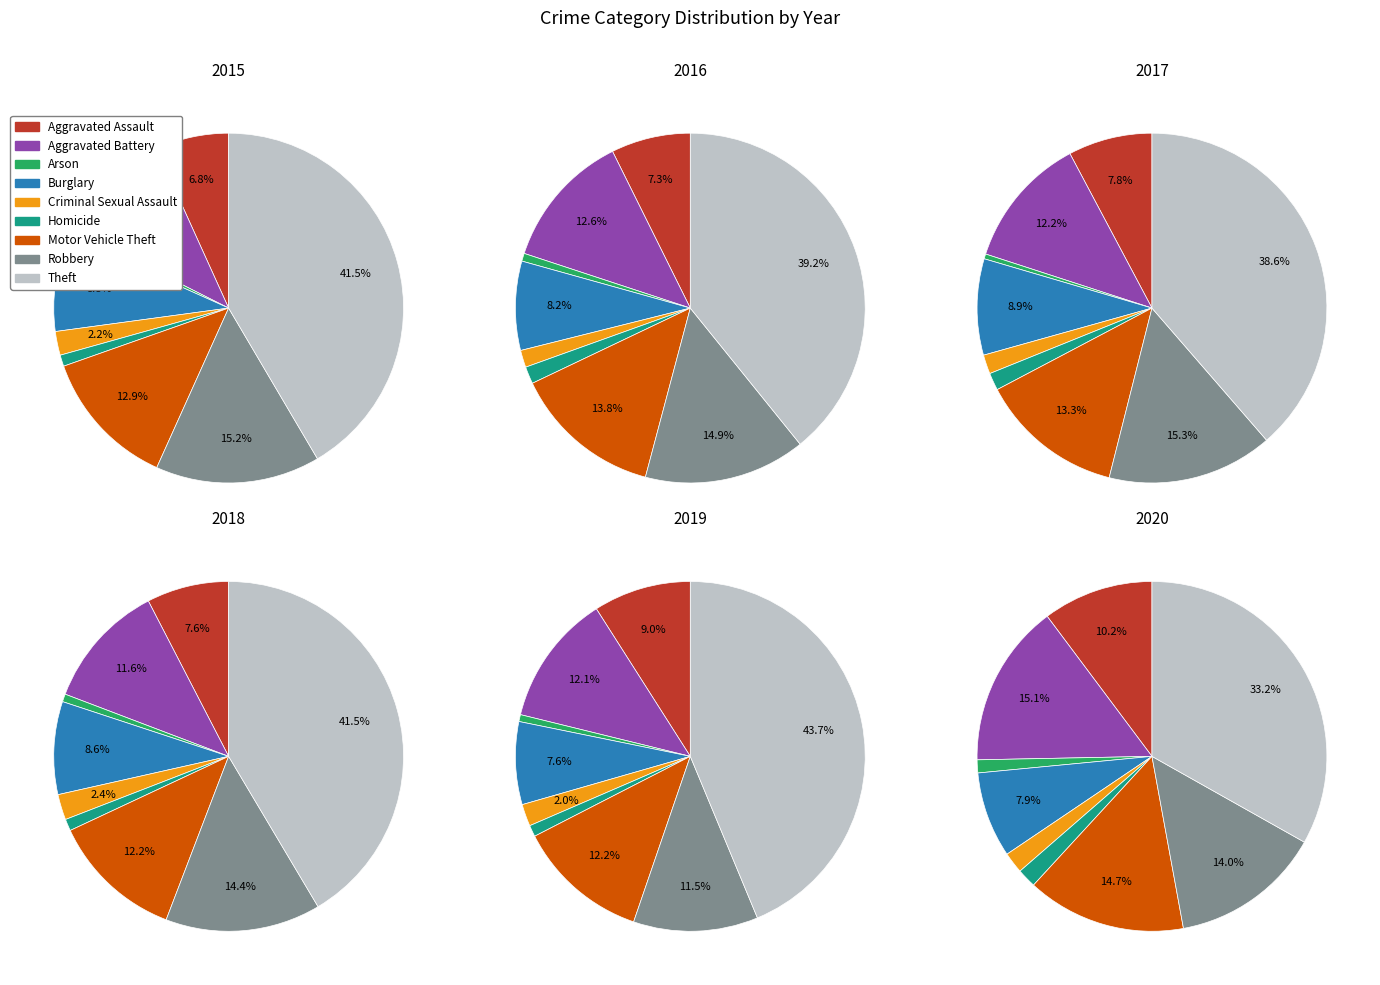

The Motor Vehicle Theft slice represents 7% of the pie. True or false?

False